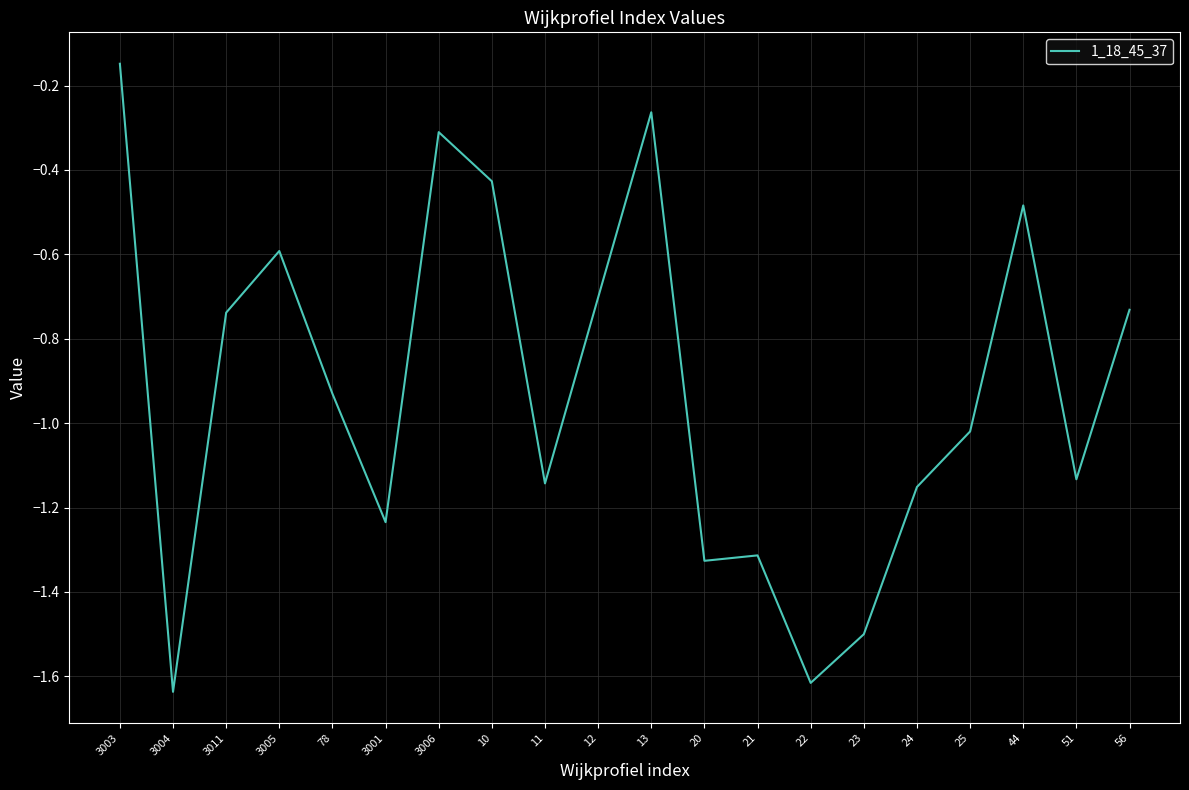

Which has a higher value, 3004 or 10?

10